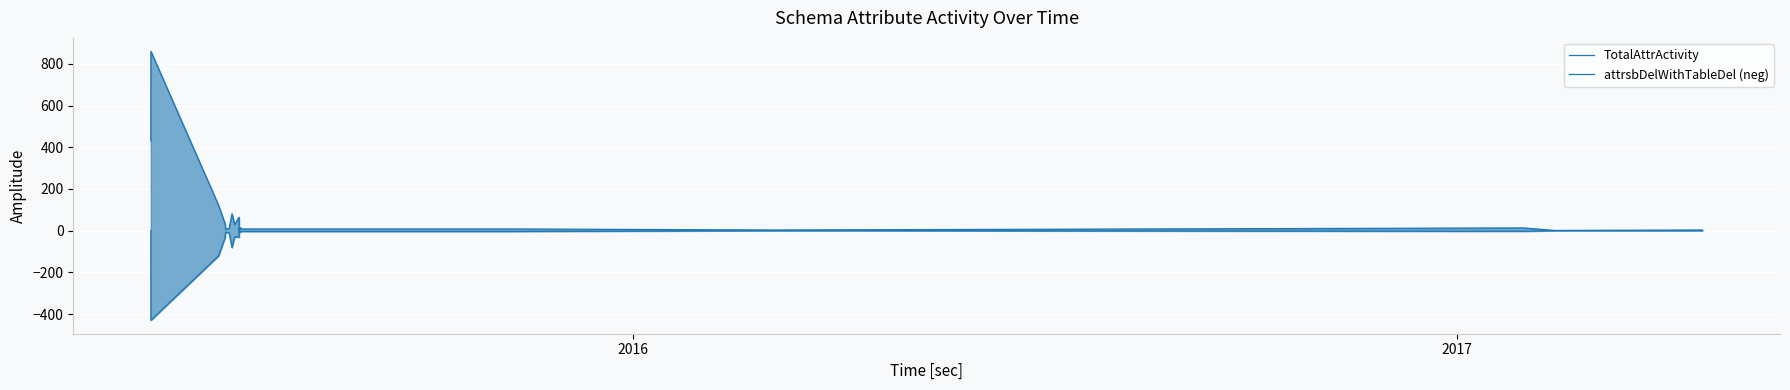

What is the average value of the attrsbDelWithTableDel (neg) series?

-43